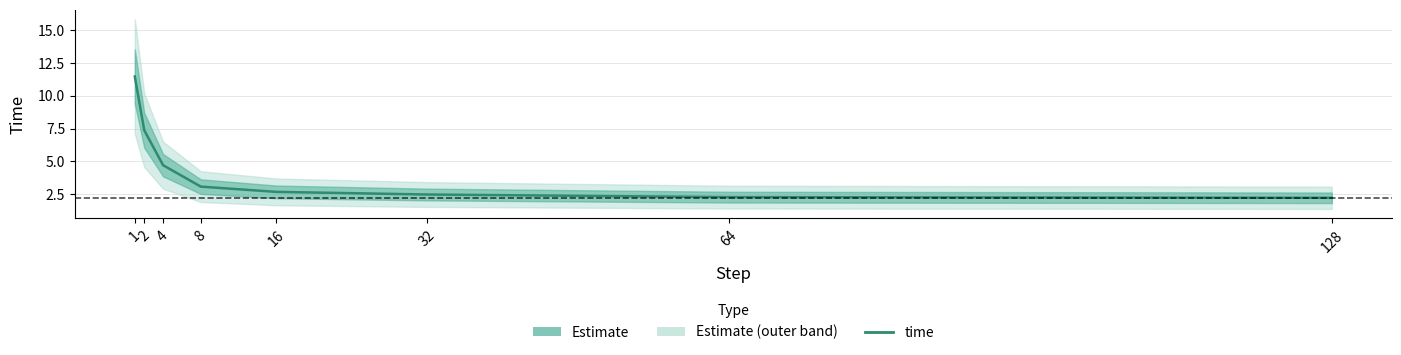

What is the sum of the values at 64 and 4?

7.0